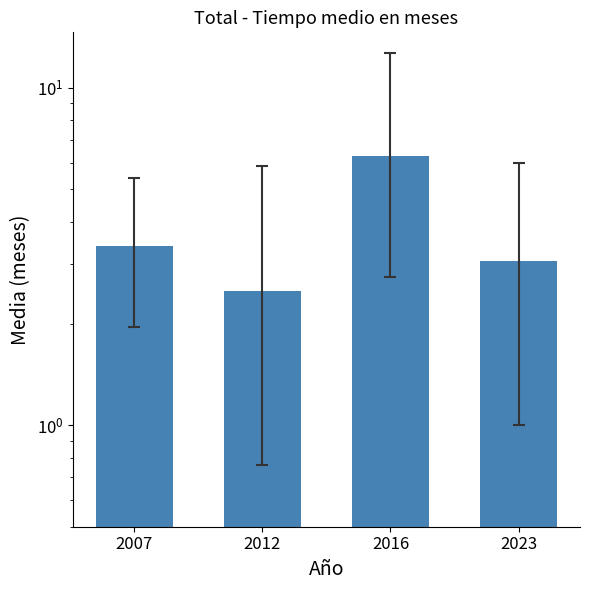

What is the value of the 1st bar from the left?

3.4